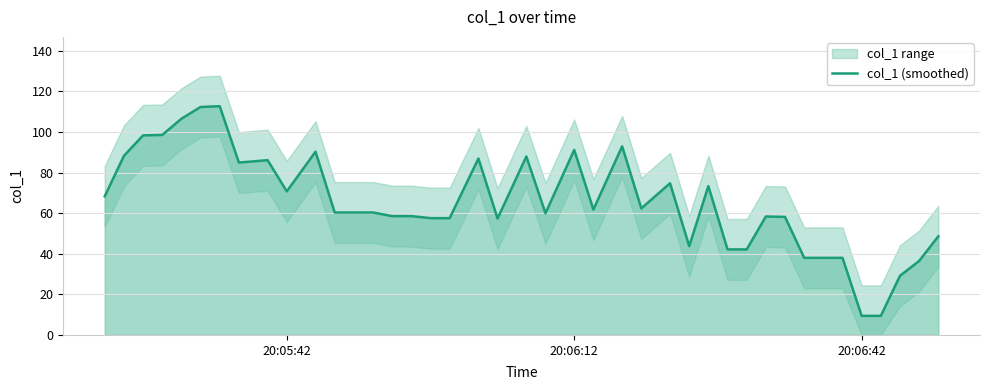

What is the value of the 28th point from the left?

73.3